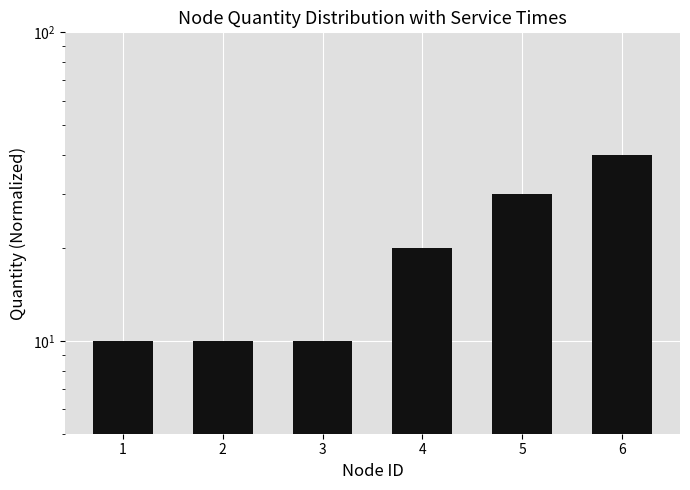

Reading left to right, extract all data points from this chart.

1=10	2=10	3=10	4=20	5=30	6=40